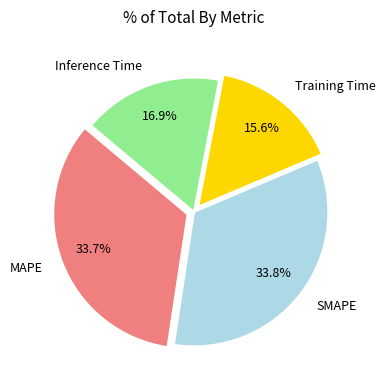

Is it true that Training Time is 21% of the pie?

False